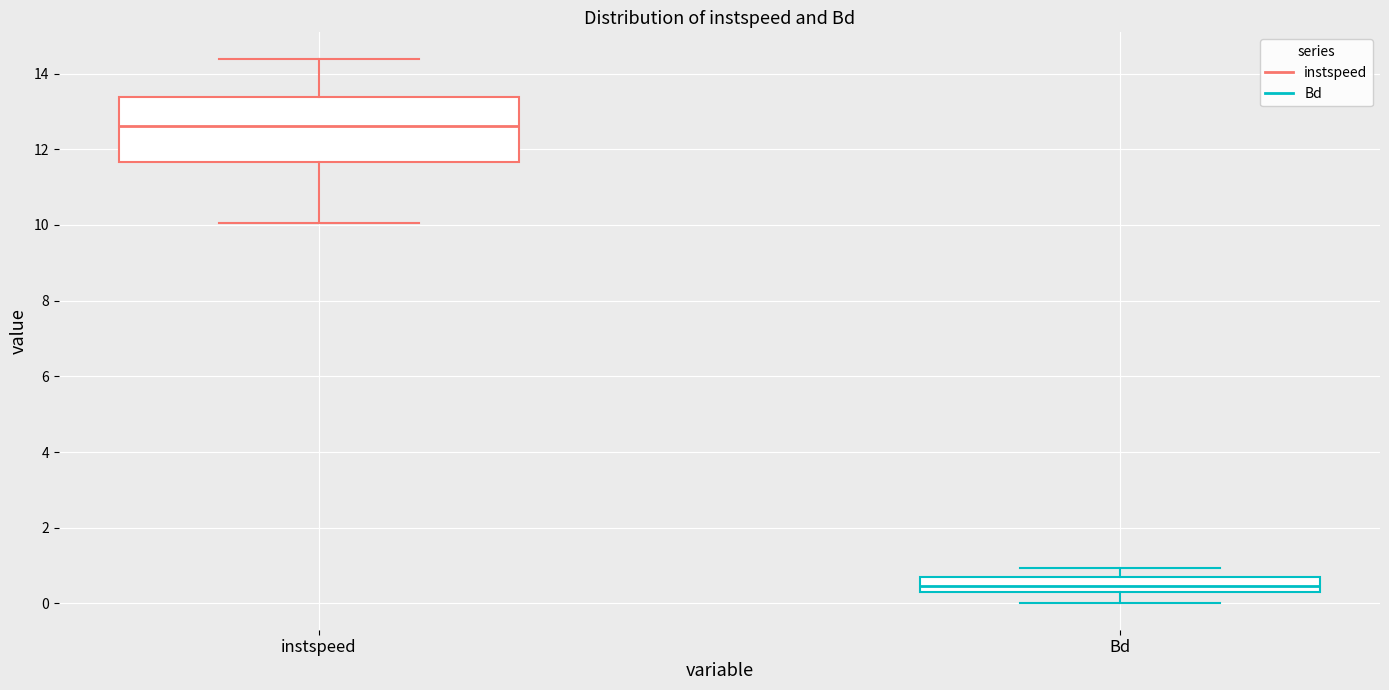

Which box has the highest median line?

instspeed